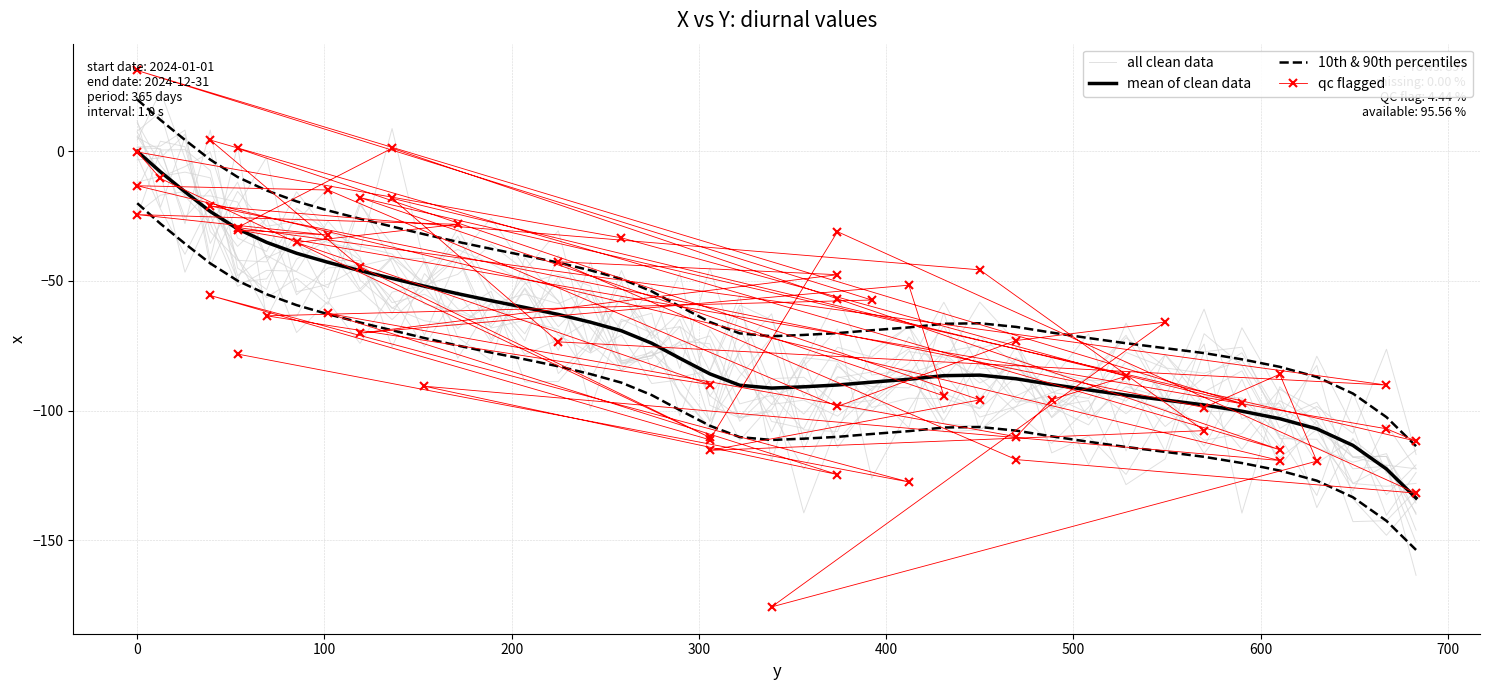

What is the label of the 29th point from the left?

469.4